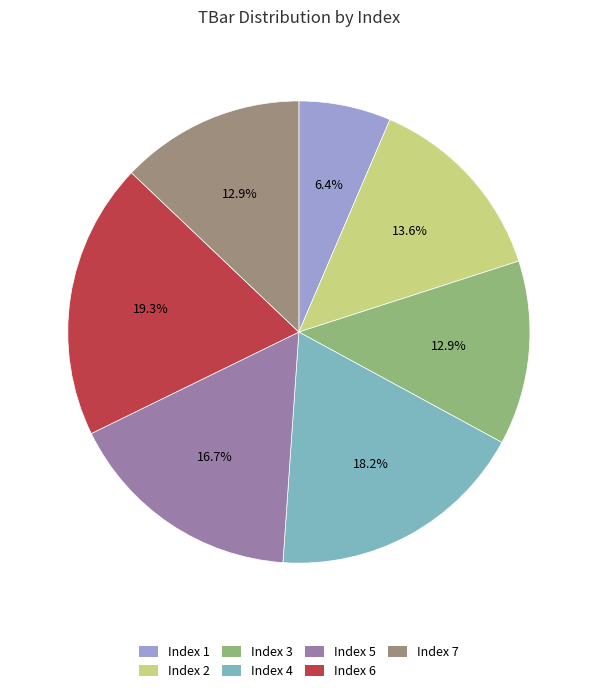

What percentage is NOT represented by Index 4?

81.8%